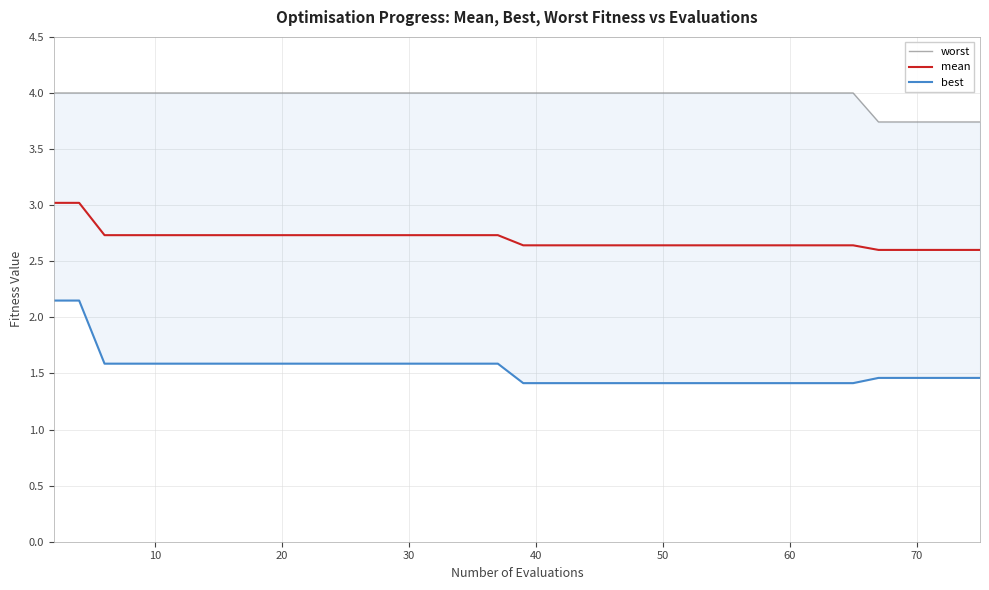

True or false: best has more than 2 interior local peaks.

False